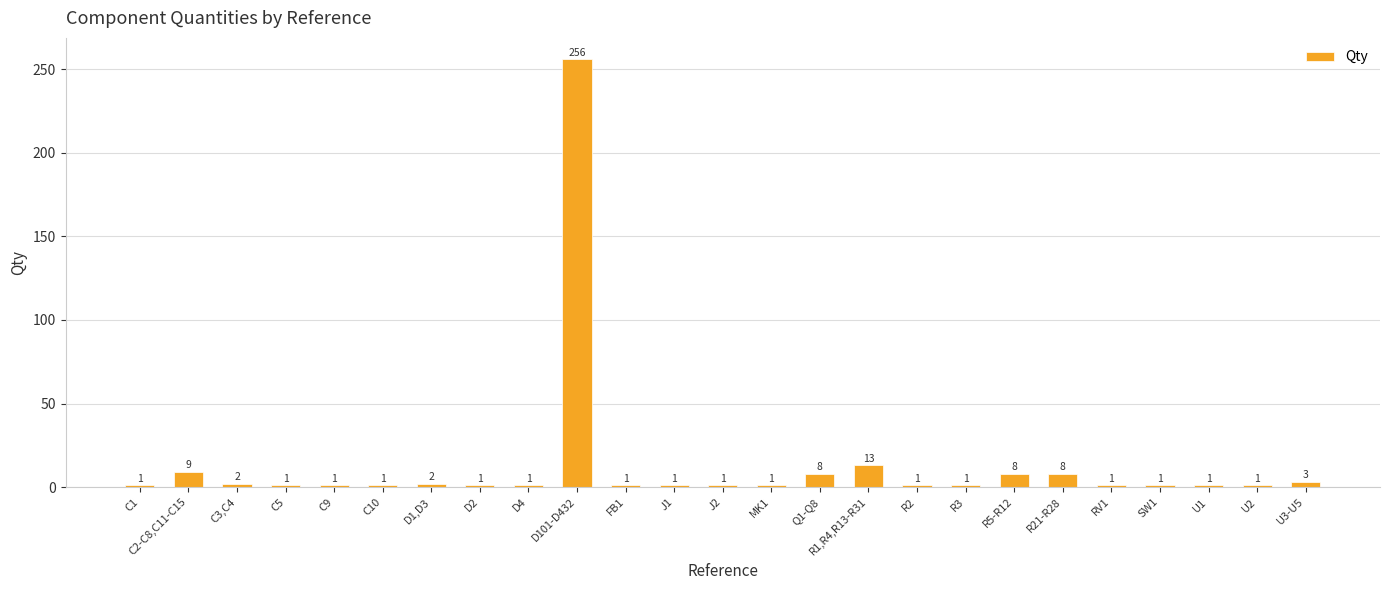

The value at D101-D432 is 256. True or false?

True